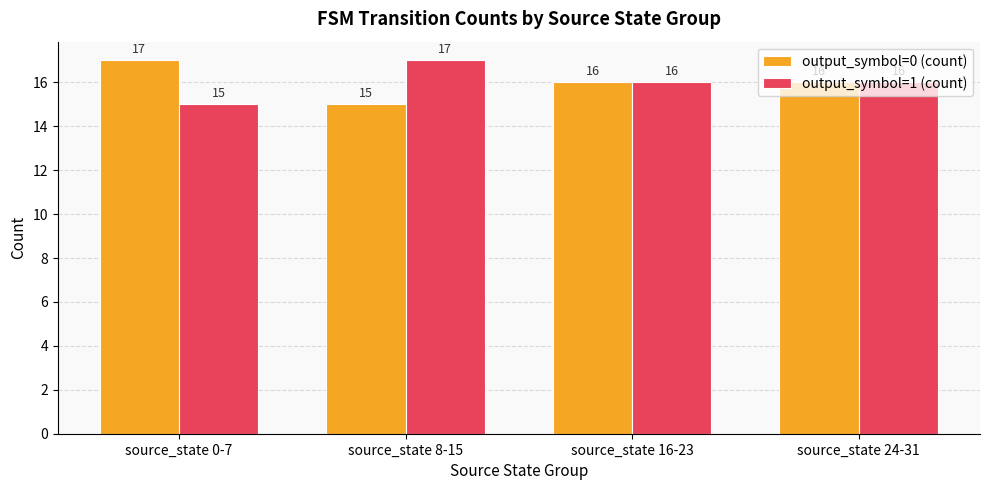

What is the difference between the maximum and minimum values in the output_symbol=1 (count) series?

2